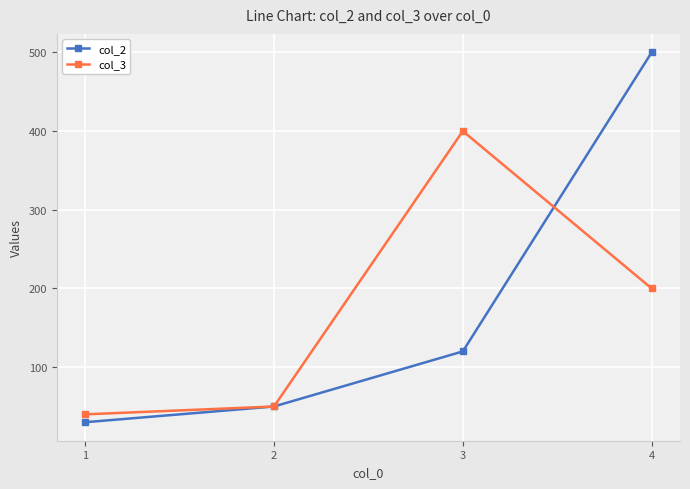

Rank the categories by col_2 value from lowest to highest.

1, 2, 3, 4